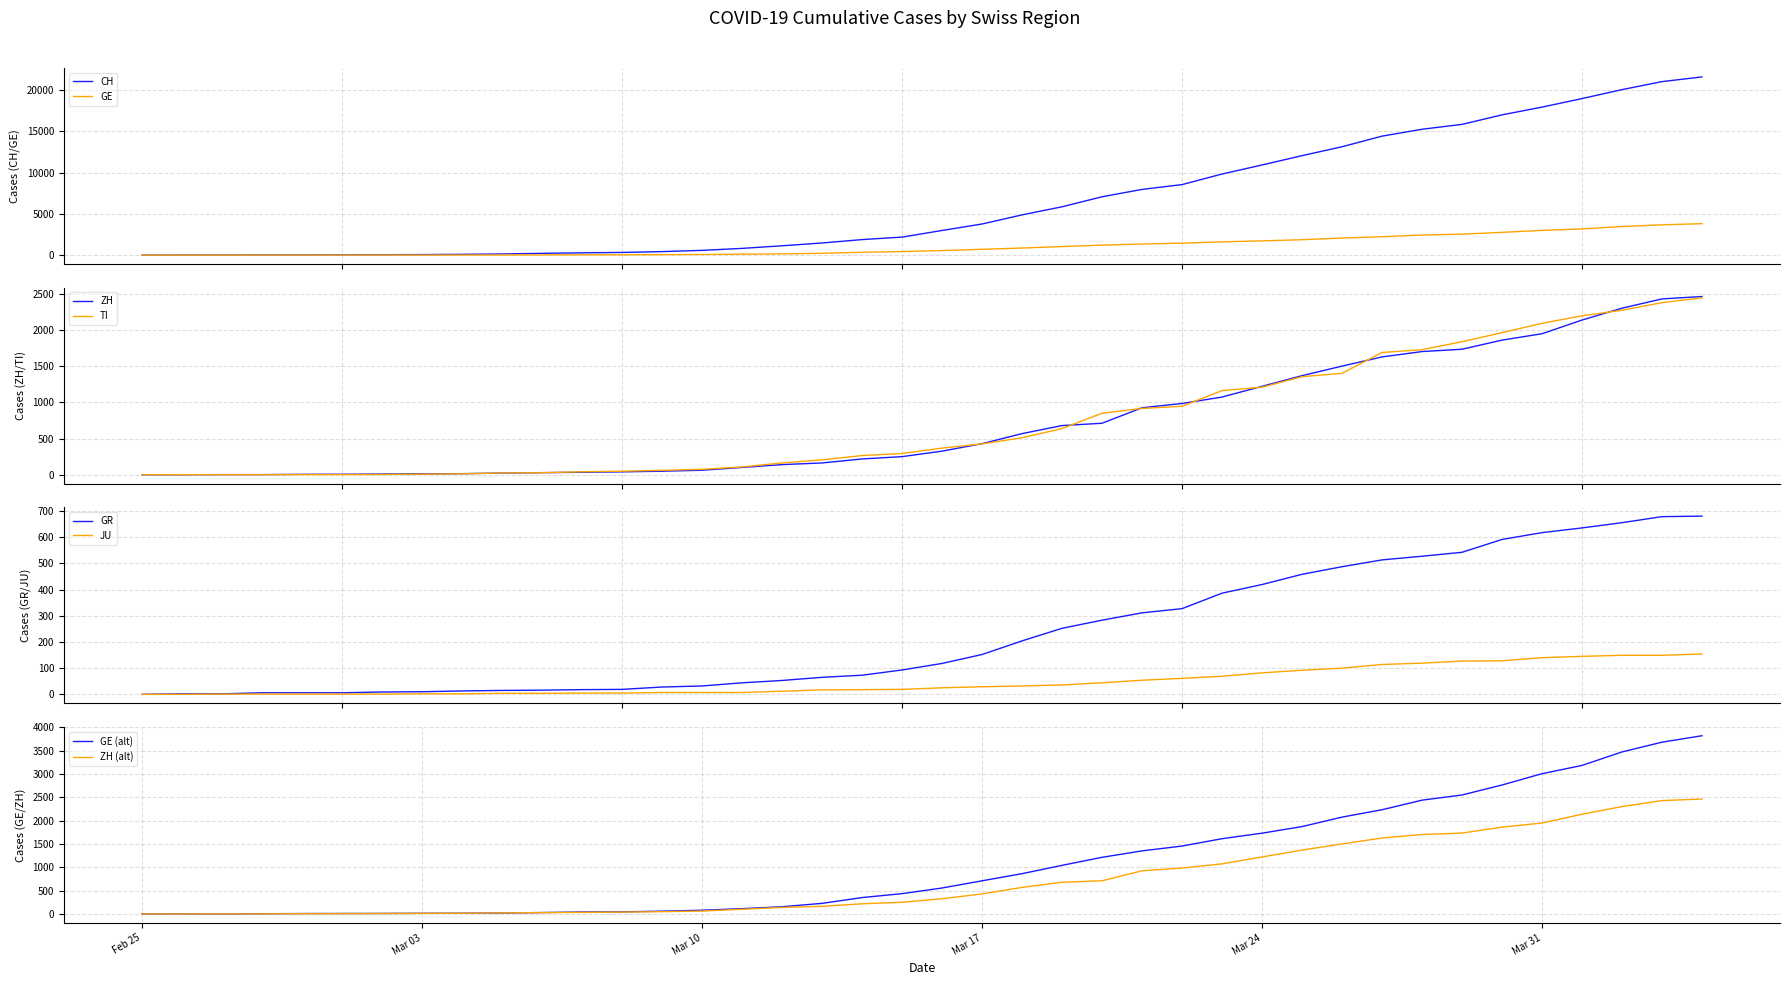

What is the average value of the ZH series?

728